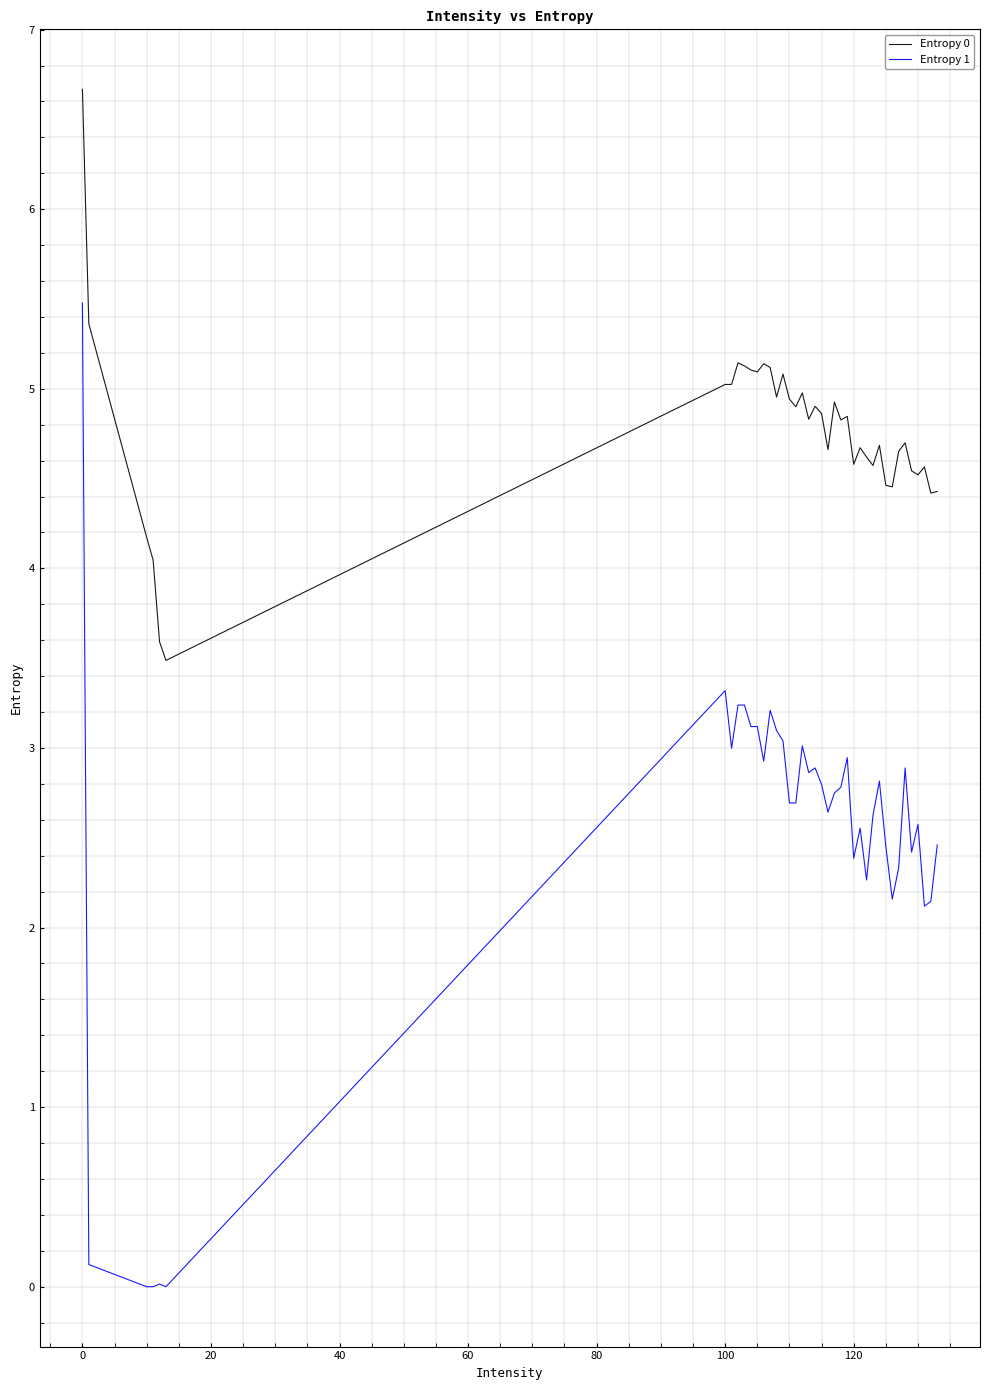

What is the average value of the Entropy 0 series?

4.8